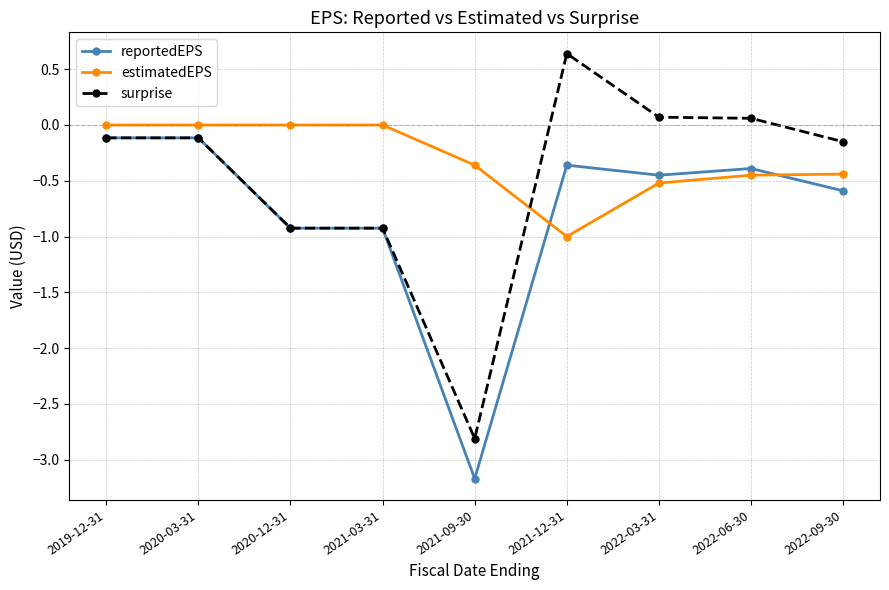

List the series in order of their peak value, lowest first.

reportedEPS, estimatedEPS, surprise